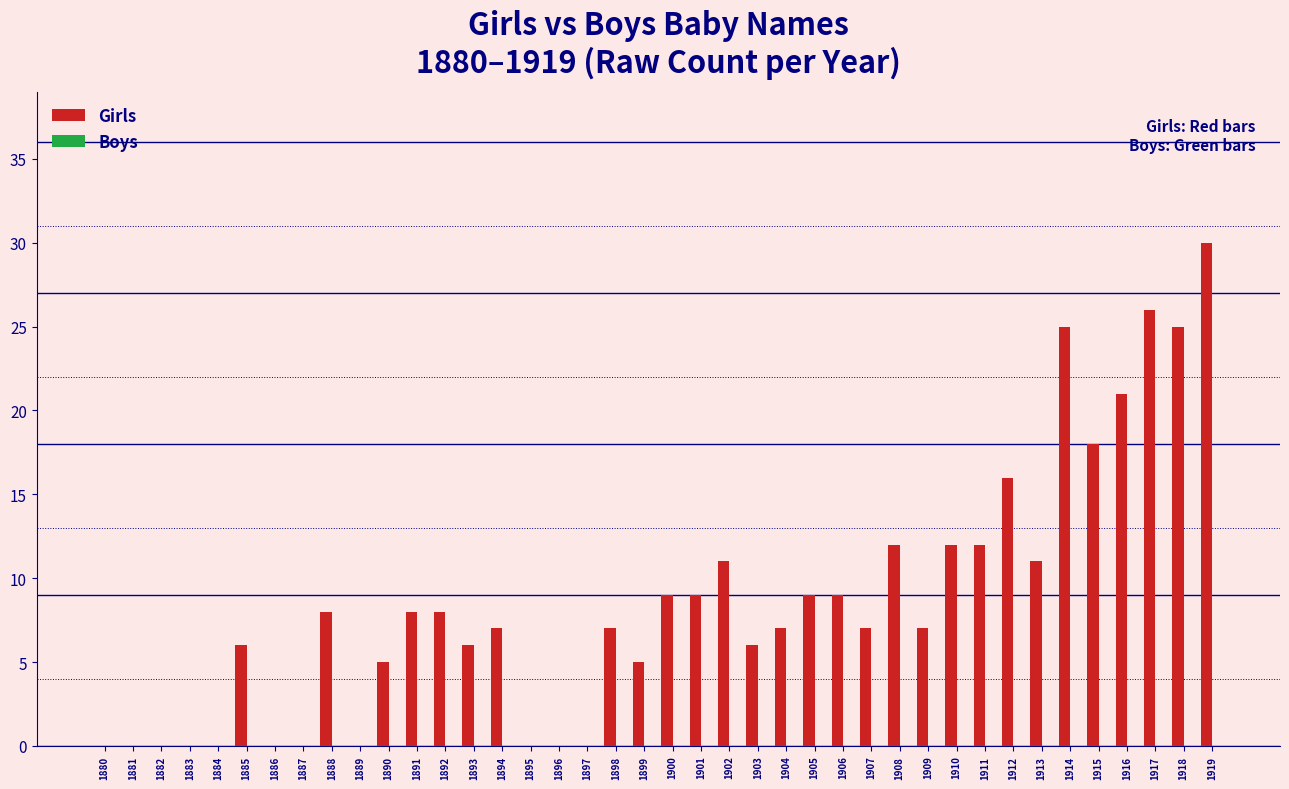

Are the bars grouped side by side (vs. stacked)?

No